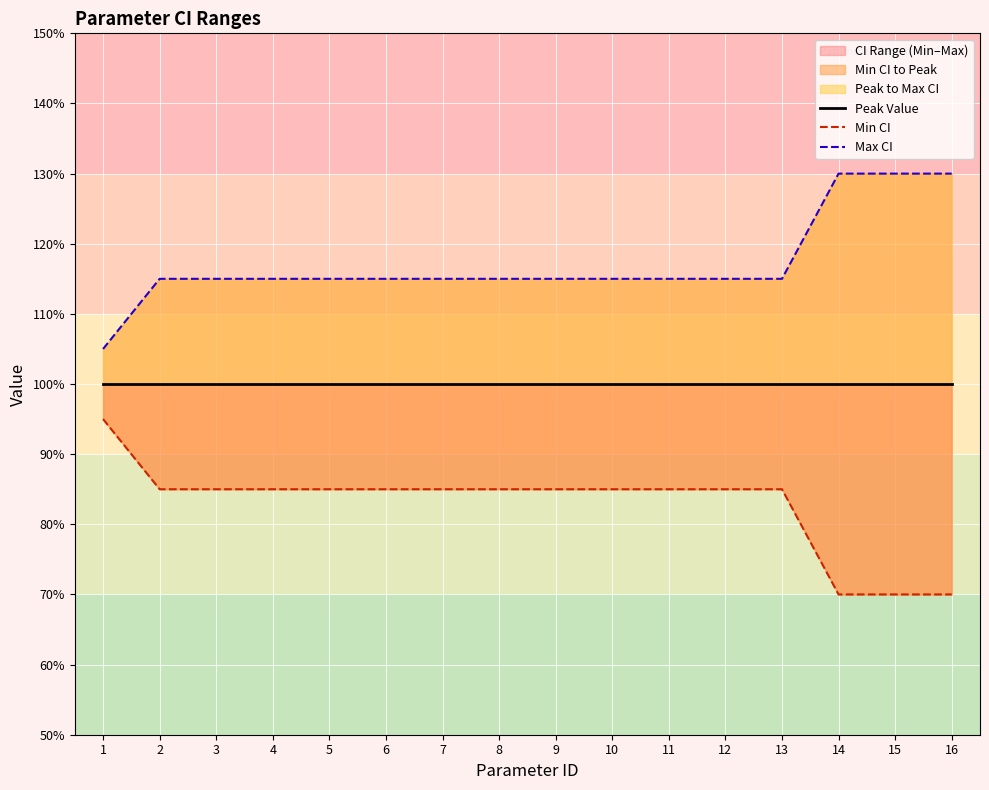

Reading left to right, list all the values displayed in this chart.

Peak Value: 1=1.0	2=1.0	3=1.0	4=1.0	5=1.0	6=1.0	7=1.0	8=1.0	9=1.0	10=1.0	11=1.0	12=1.0	13=1.0	14=1.0	15=1.0	16=1.0
Min CI: 1=0.9	2=0.8	3=0.8	4=0.8	5=0.8	6=0.8	7=0.8	8=0.8	9=0.8	10=0.8	11=0.8	12=0.8	13=0.8	14=0.7	15=0.7	16=0.7
Max CI: 1=1.1	2=1.1	3=1.1	4=1.1	5=1.1	6=1.1	7=1.1	8=1.1	9=1.1	10=1.1	11=1.1	12=1.1	13=1.1	14=1.3	15=1.3	16=1.3